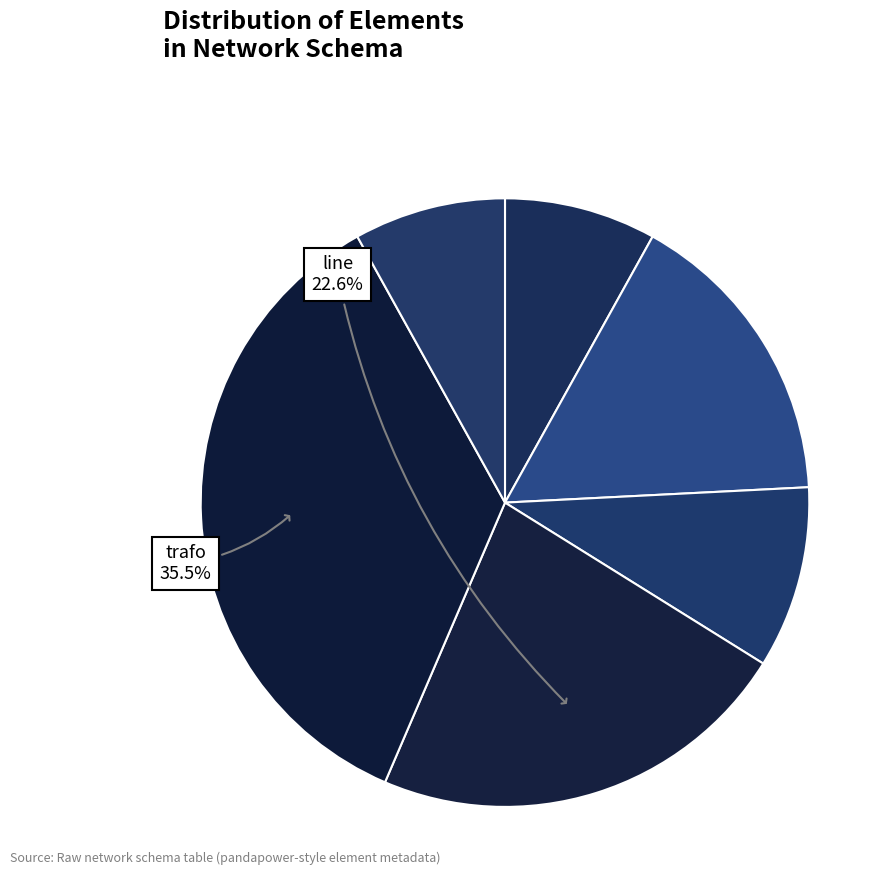

Which slice is the largest?

trafo